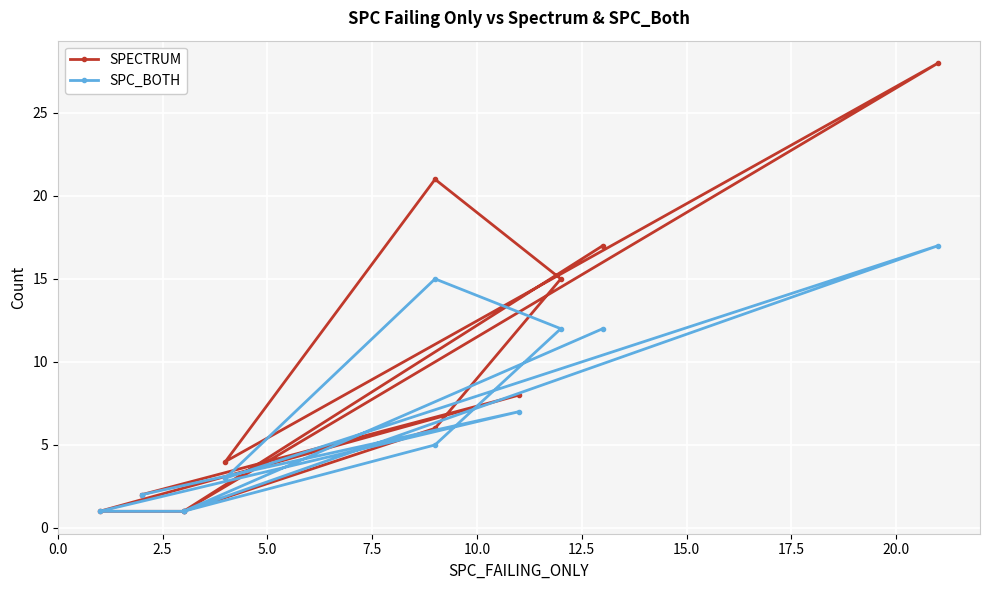

How many interior local peaks does the SPC_BOTH series have?

3